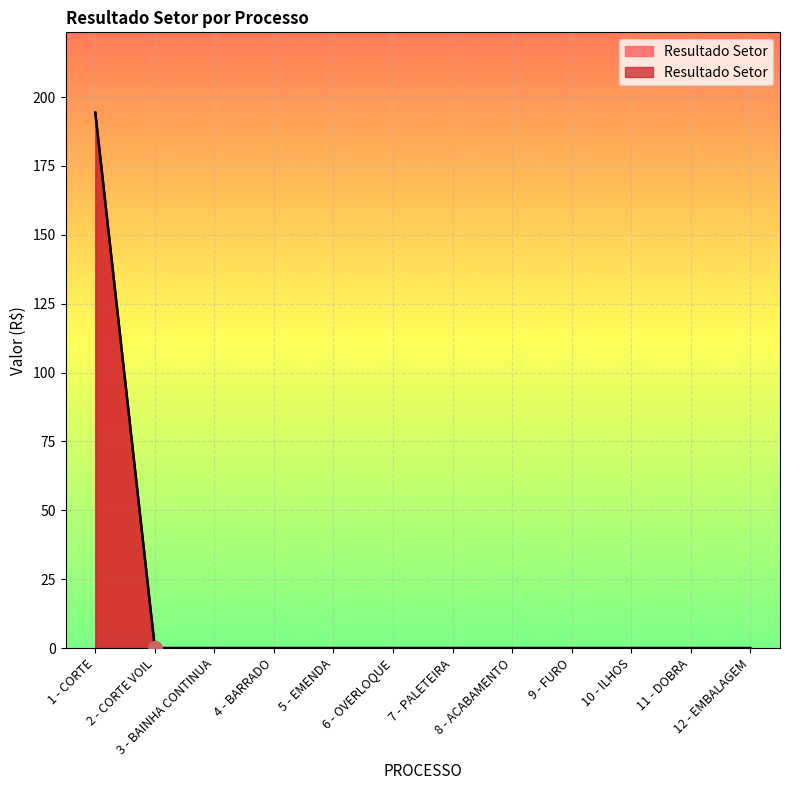

Count the number of categories in the chart.

12